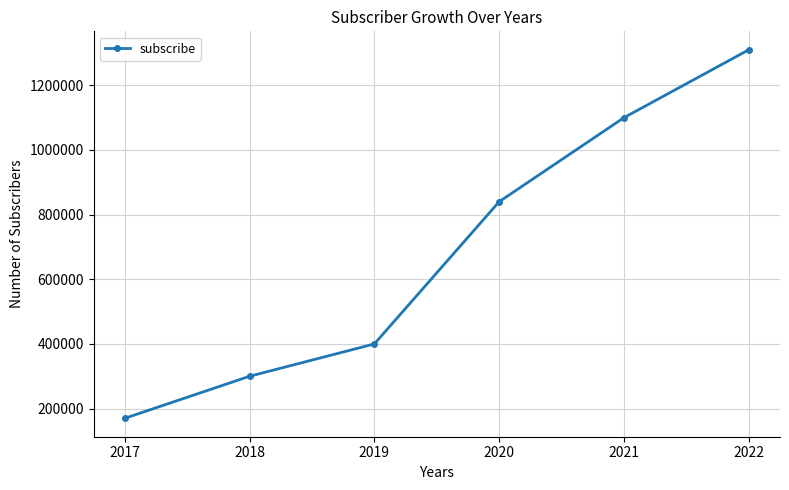

Which category has the lowest value across all series?

2017